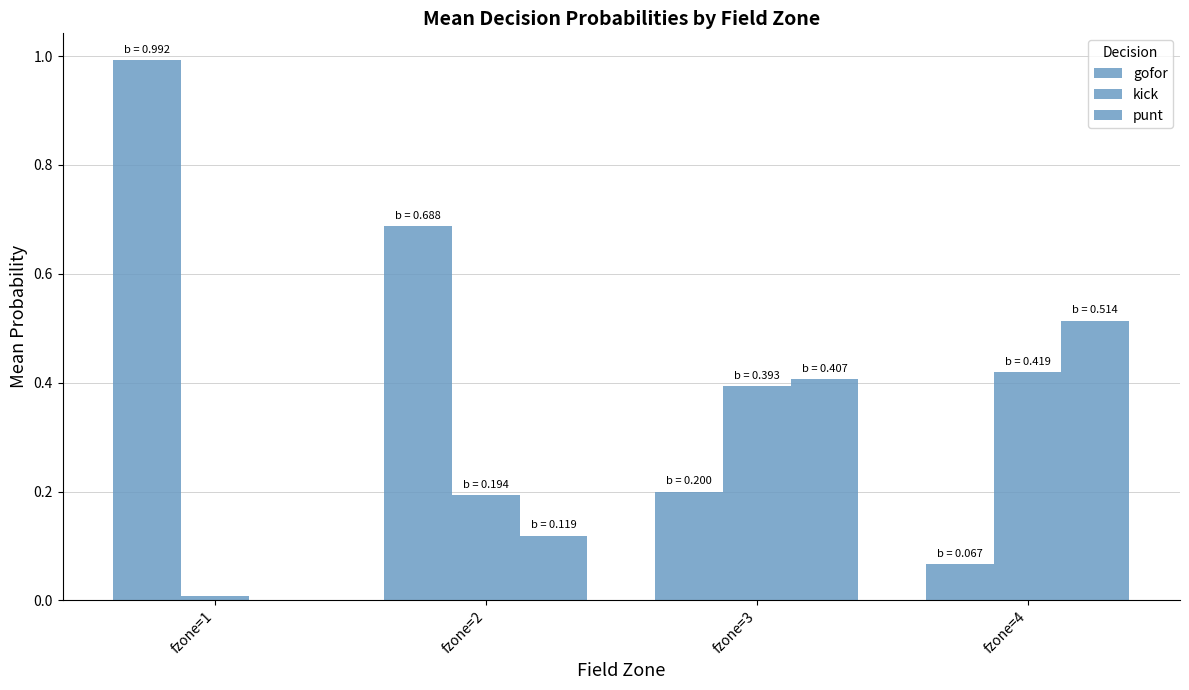

Are the bars horizontal?

No